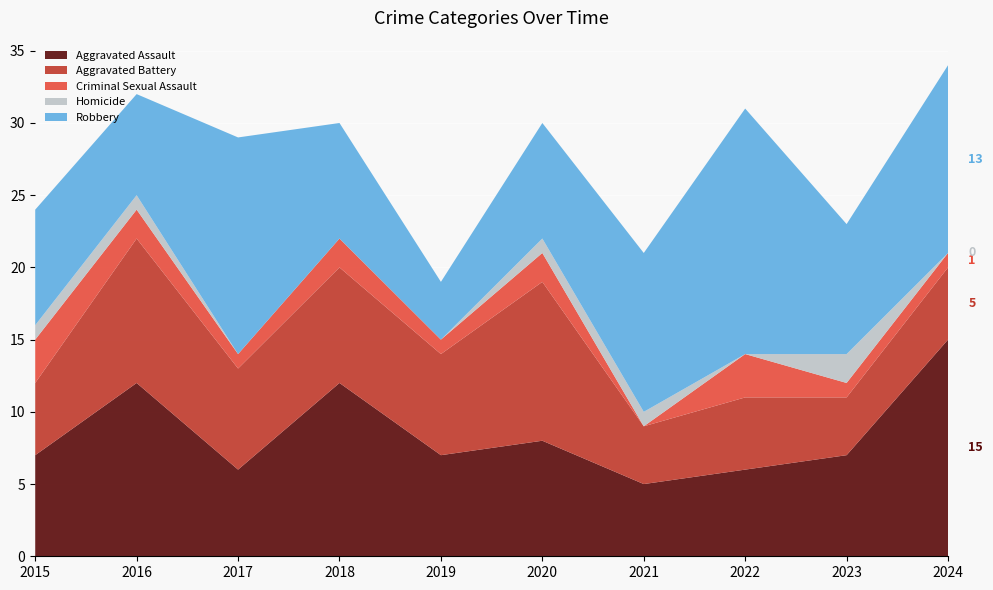

Reading left to right, transcribe all the data shown in this chart.

Aggravated Assault: 2015=7	2016=12	2017=6	2018=12	2019=7	2020=8	2021=5	2022=6	2023=7	2024=15
Aggravated Battery: 2015=5	2016=10	2017=7	2018=8	2019=7	2020=11	2021=4	2022=5	2023=4	2024=5
Criminal Sexual Assault: 2015=3	2016=2	2017=1	2018=2	2019=1	2020=2	2021=0	2022=3	2023=1	2024=1
Homicide: 2015=1	2016=1	2017=0	2018=0	2019=0	2020=1	2021=1	2022=0	2023=2	2024=0
Robbery: 2015=8	2016=7	2017=15	2018=8	2019=4	2020=8	2021=11	2022=17	2023=9	2024=13